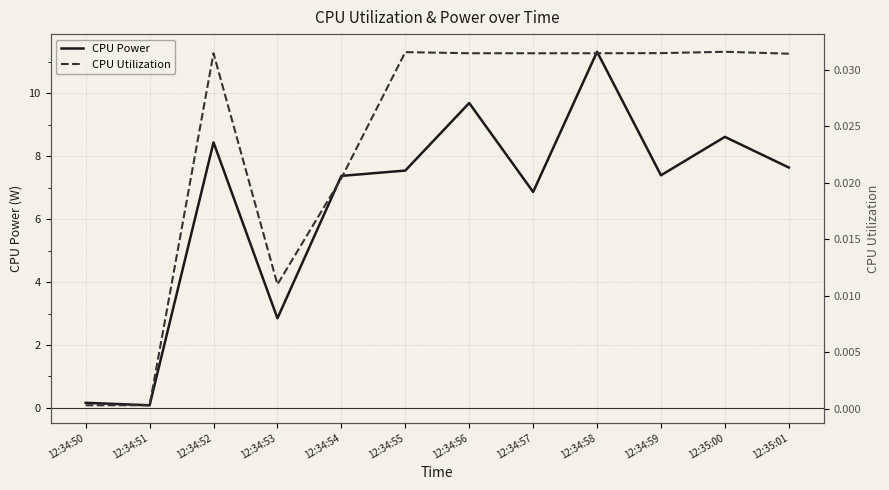

The value of CPU Utilization at 12:34:57 is 0.1. True or false?

False